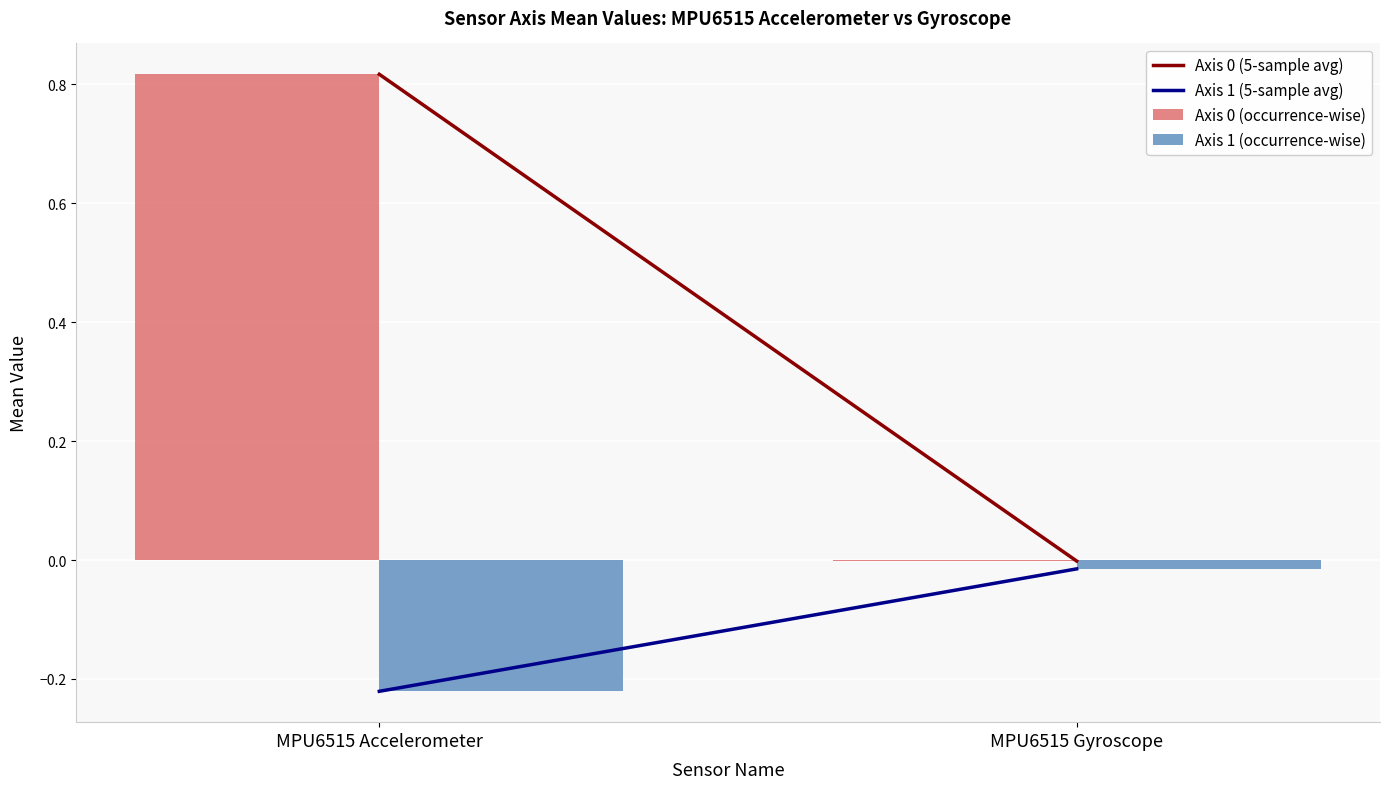

Are the bars grouped side by side (vs. stacked)?

Yes